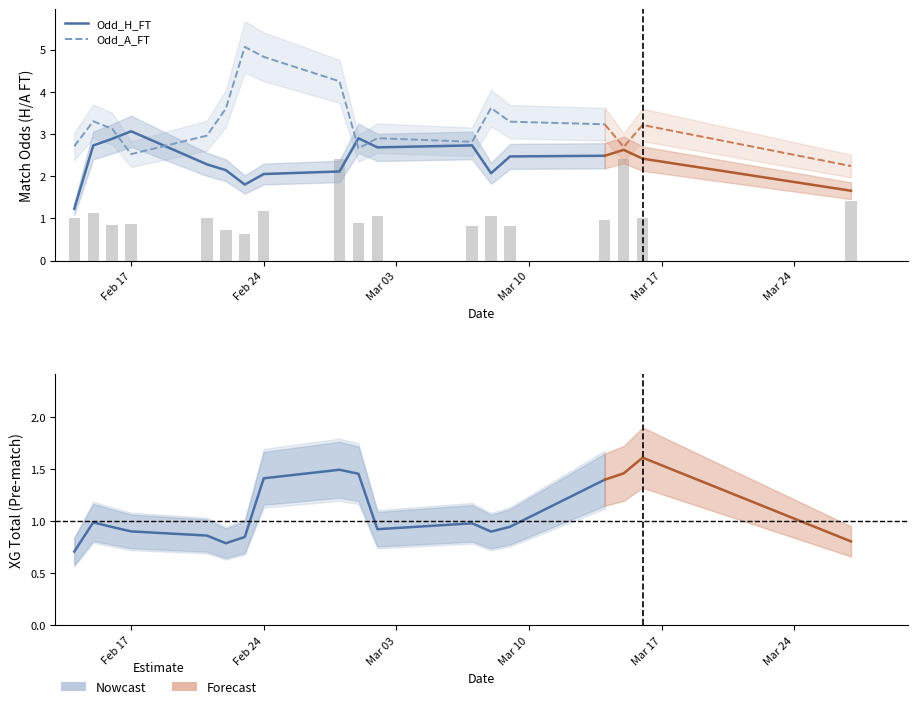

At which category is the sum across all series the highest?

Feb 24